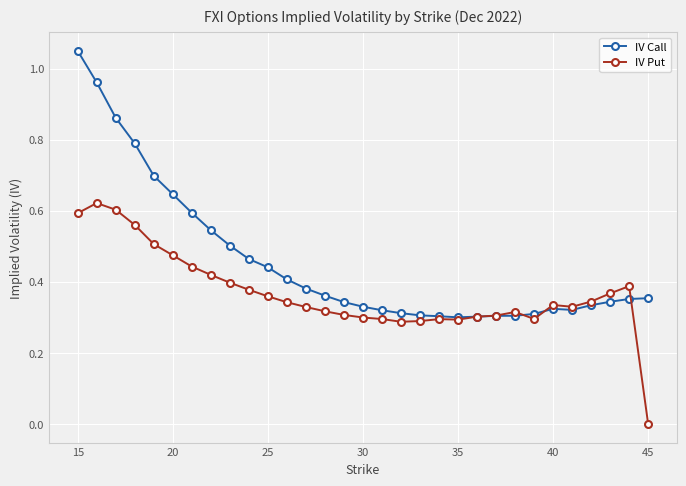

How many lines are shown in the chart?

2